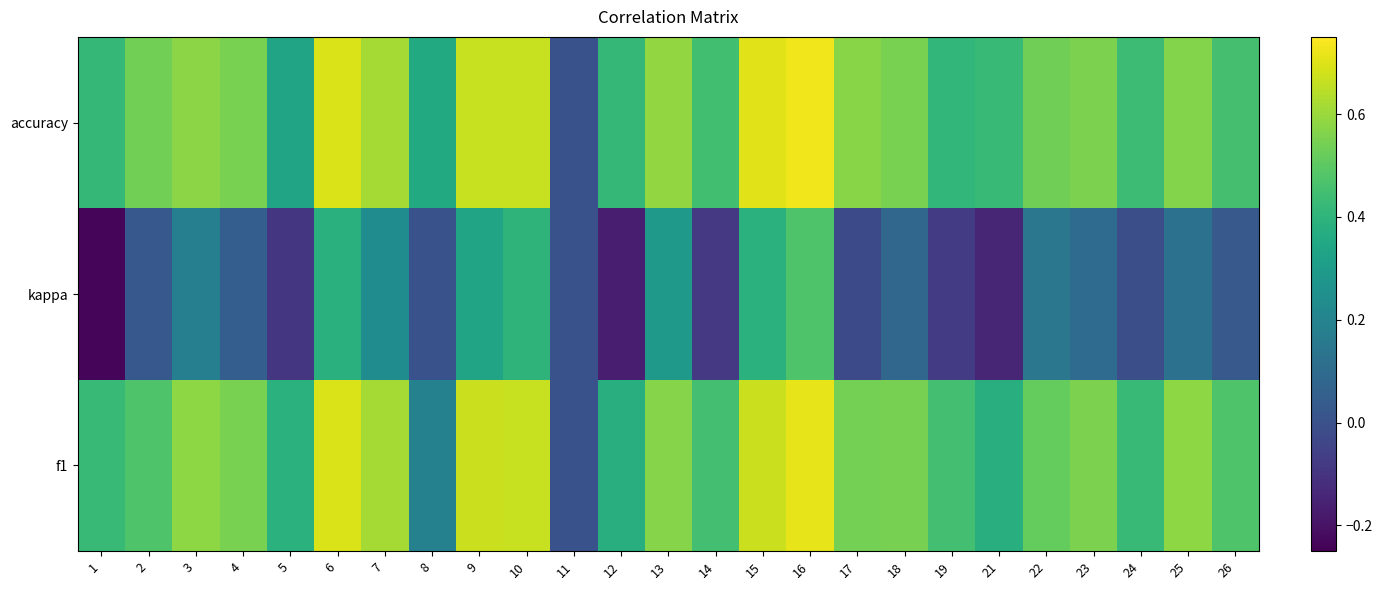

At how many categories does at least one series exceed 0?

24